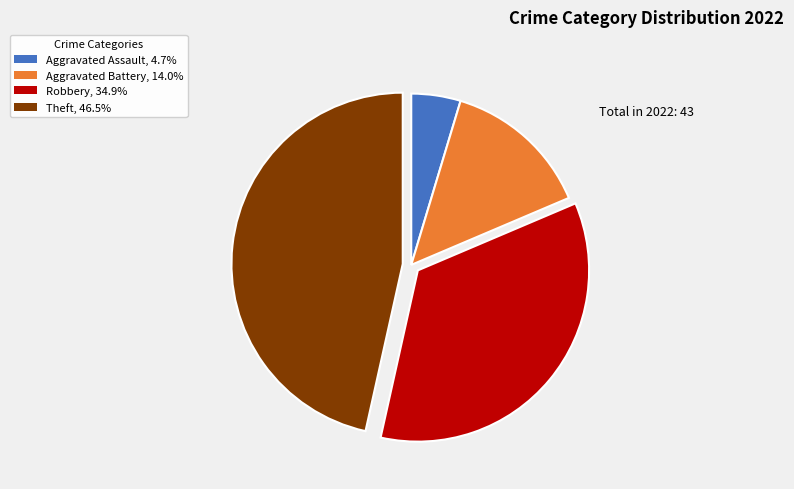

Is there any slice that represents more than half of the pie?

No